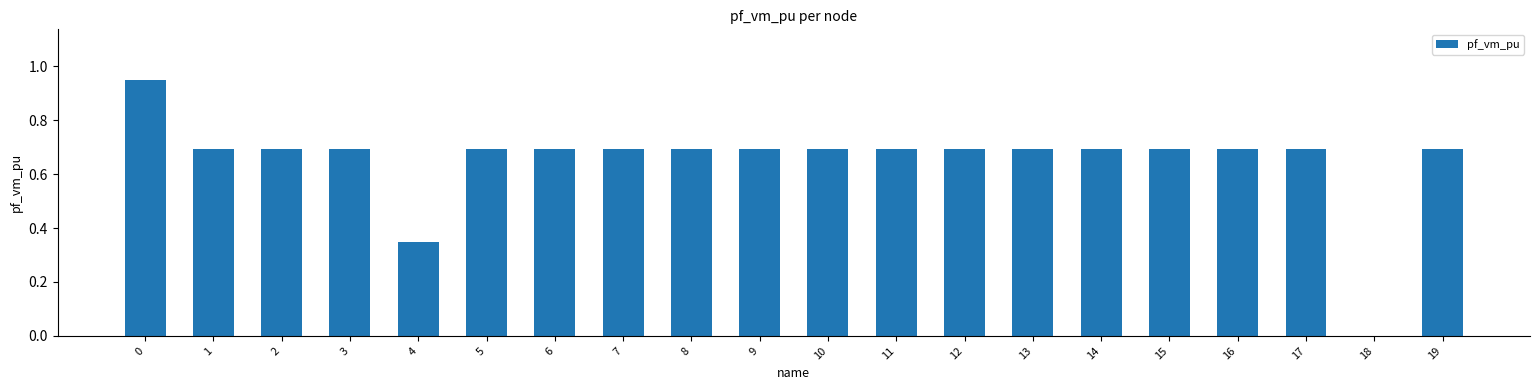

What is the sum of all values?

13.1